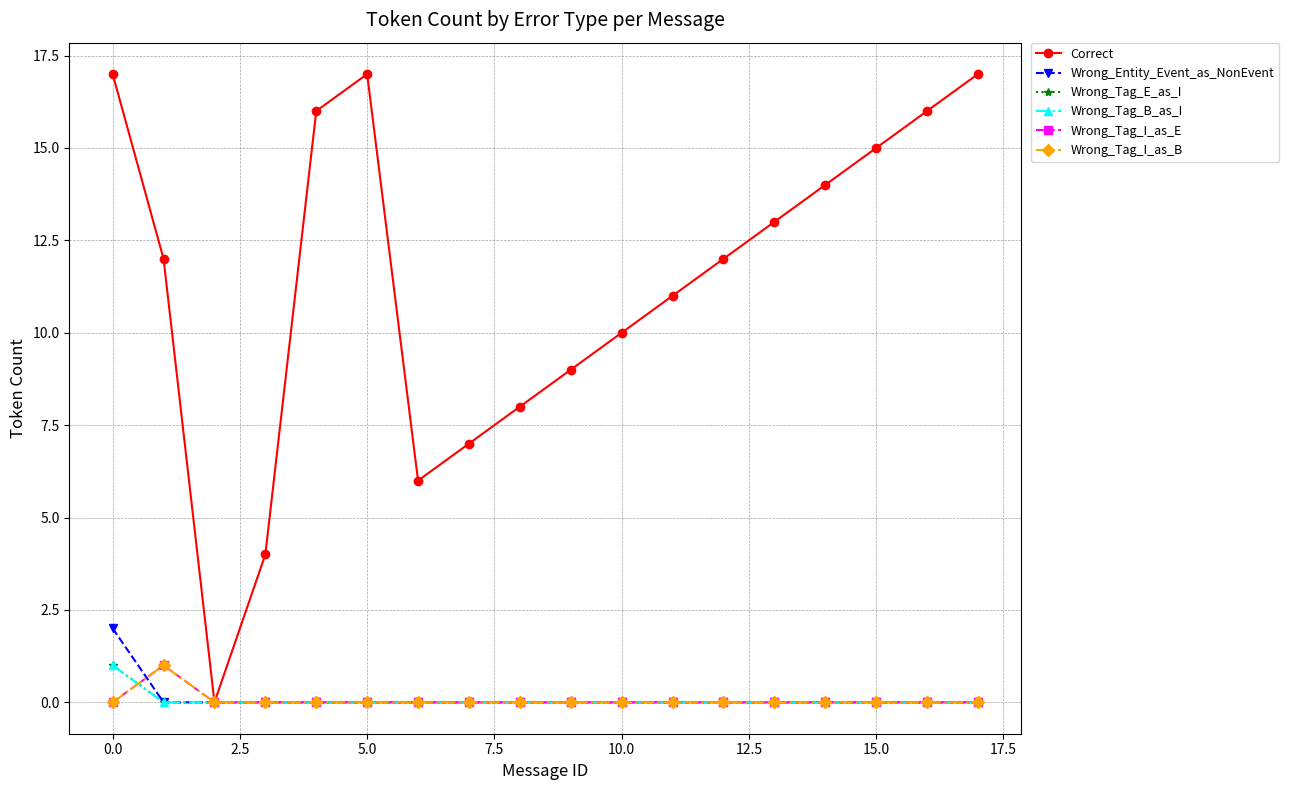

Is this an area chart (filled region under the line)?

No